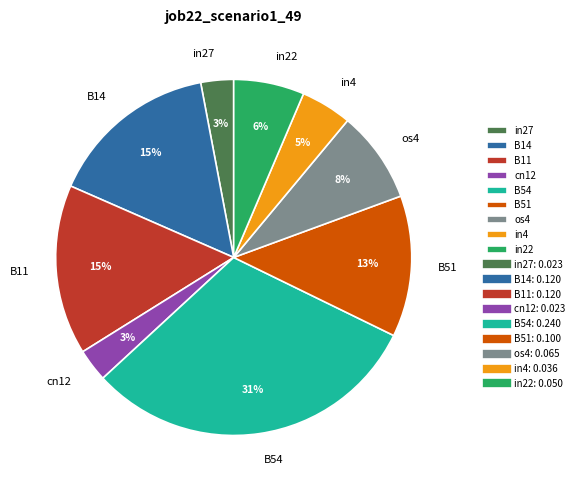

How many segments does this pie chart have?

9